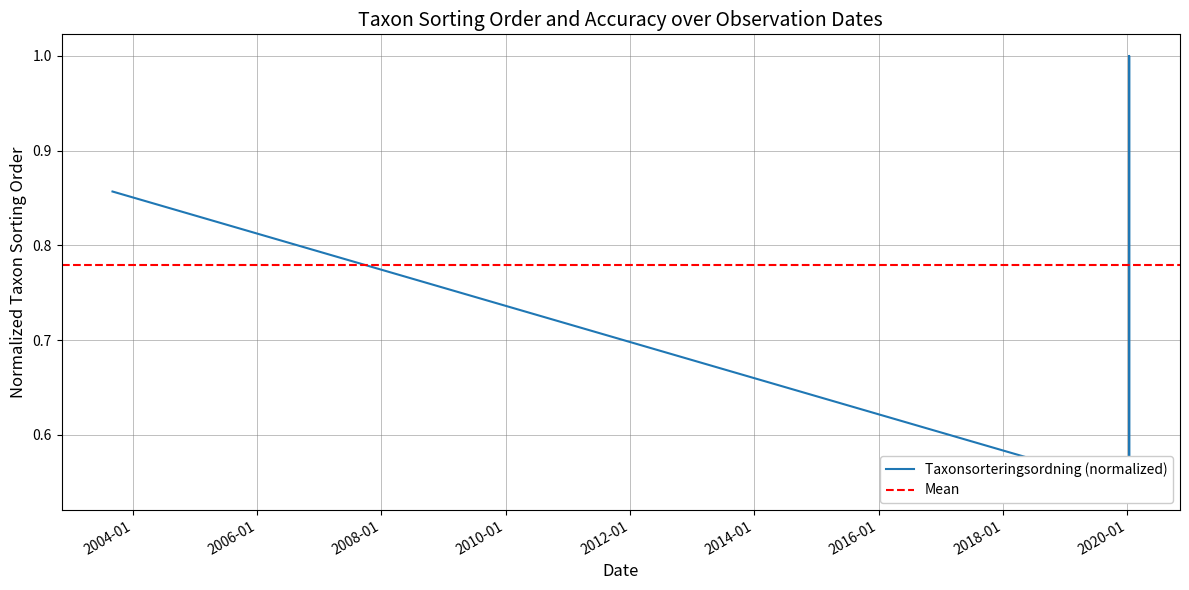

Is it true that the value at 2020-01-12 is 0.5?

True